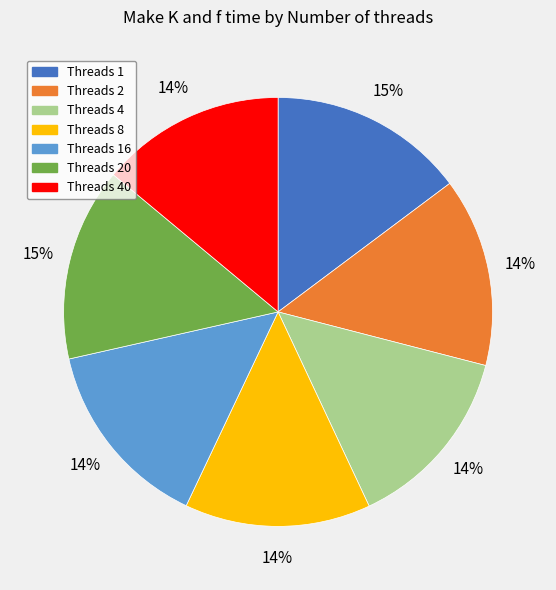

To the nearest percent, what is the average slice percentage?

14%